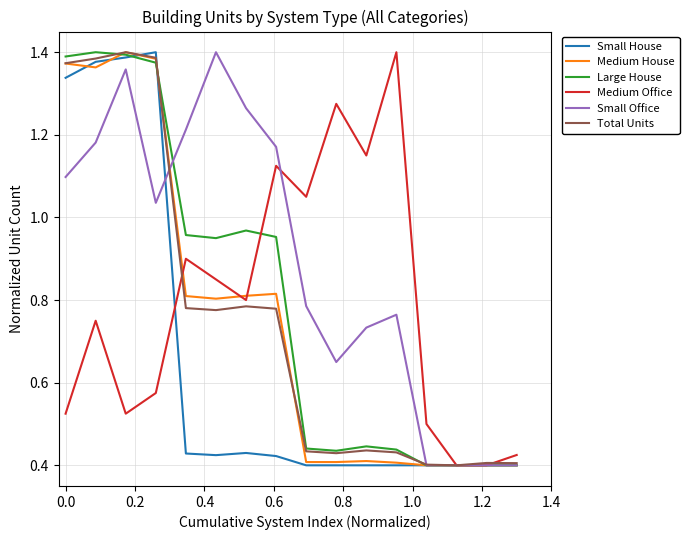

Which series has the largest total across all categories?

Small Office